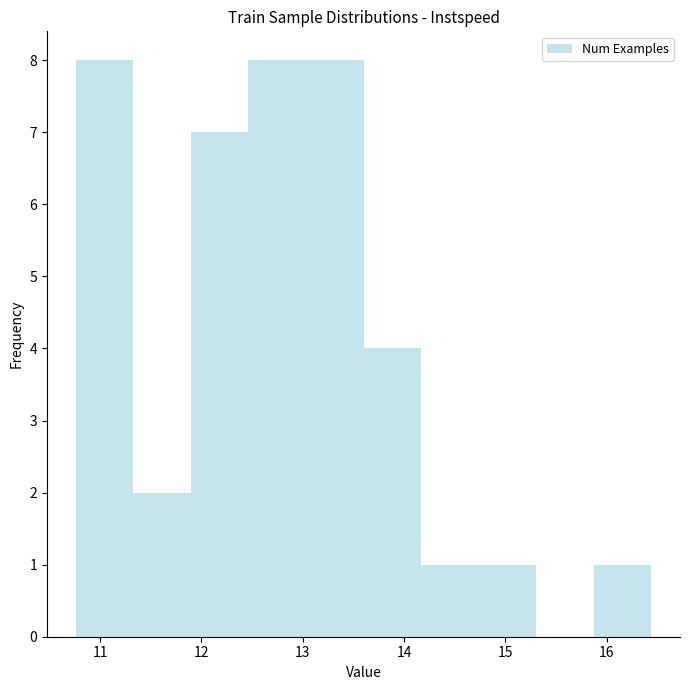

Reading left to right, list every bar in this chart as the range it spans on the x-axis followed by its height. Neither the bar edges nor the heights are printed on the chart, so give them approximately, as read against the axes.

10.8 to 11.3: 8
11.3 to 11.9: 2
11.9 to 12.5: 7
12.5 to 13.0: 8
13.0 to 13.6: 8
13.6 to 14.2: 4
14.2 to 14.7: 1
14.7 to 15.3: 1
15.3 to 15.9: 0
15.9 to 16.4: 1